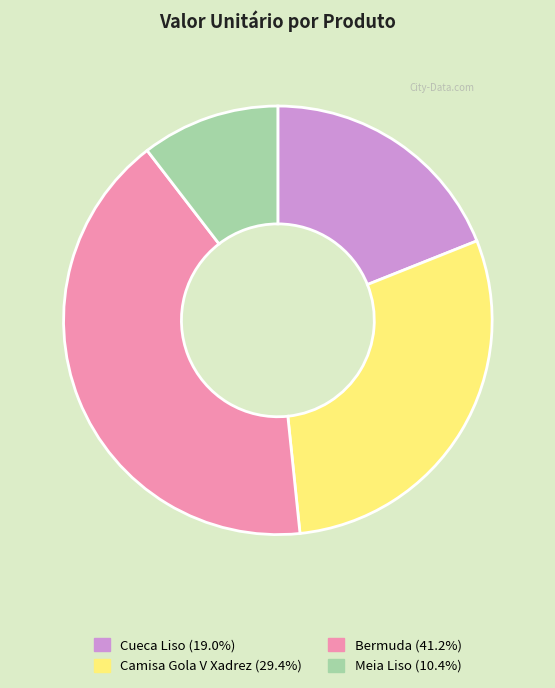

Do Meia Liso and Cueca Liso together represent more than half of the pie?

No